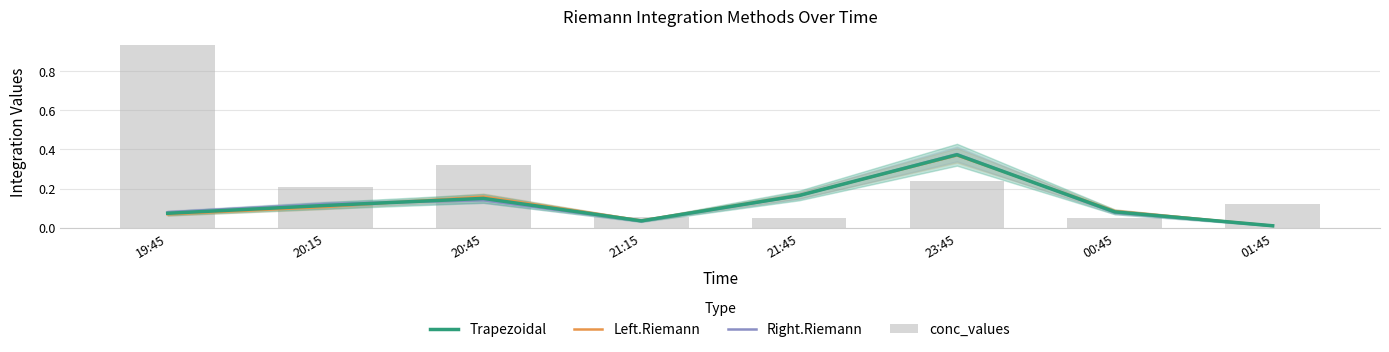

What is the sum of the Left.Riemann values at 21:45 and 19:45?

0.2